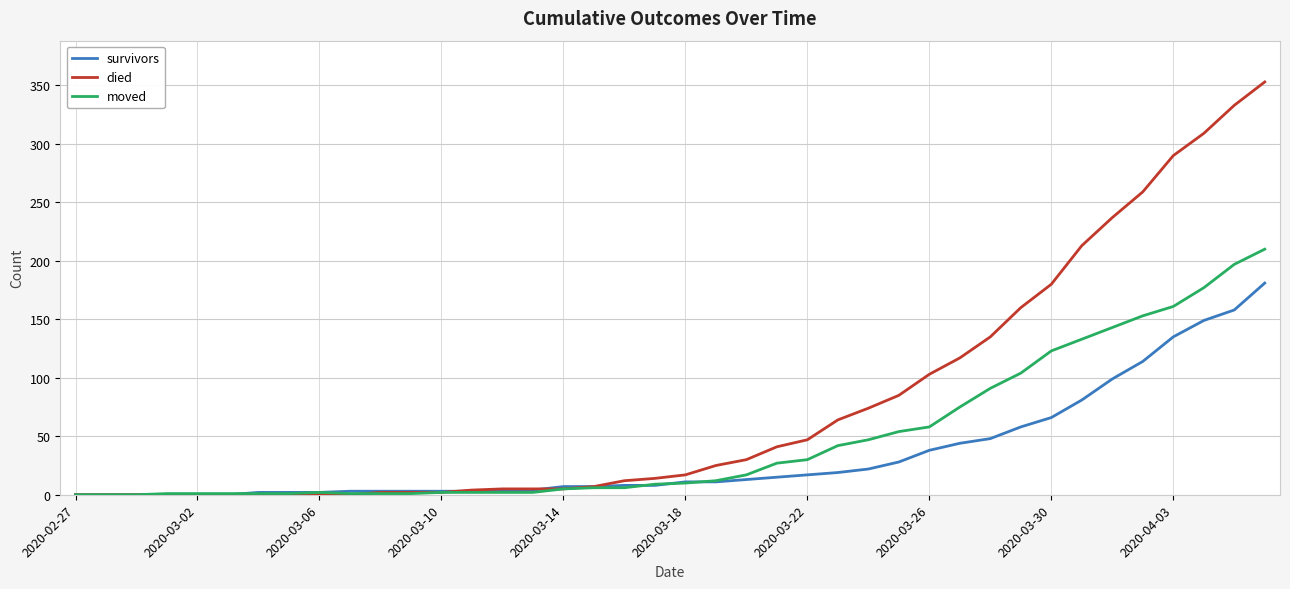

List the series in order of their overall mean, lowest first.

survivors, moved, died